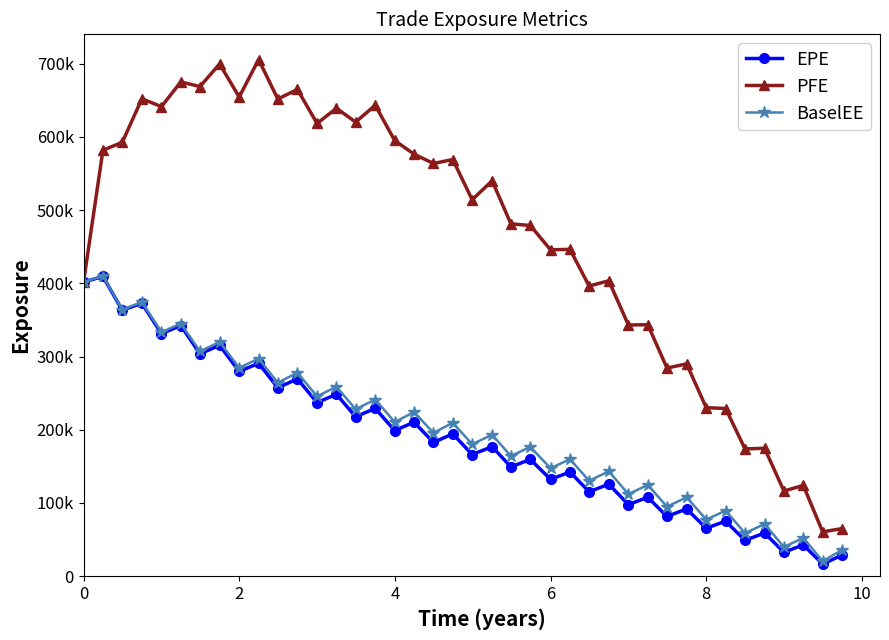

What are all the series names shown in the legend?

EPE, PFE, BaselEE